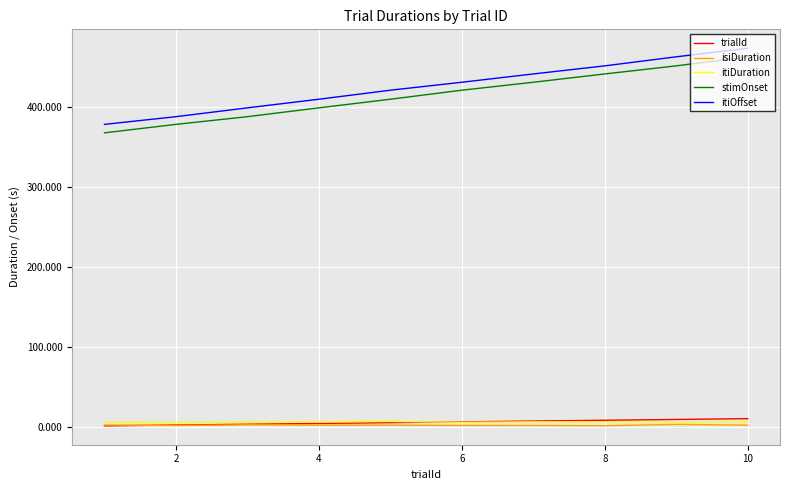

True or false: itiOffset and isiDuration intersect in this chart.

False